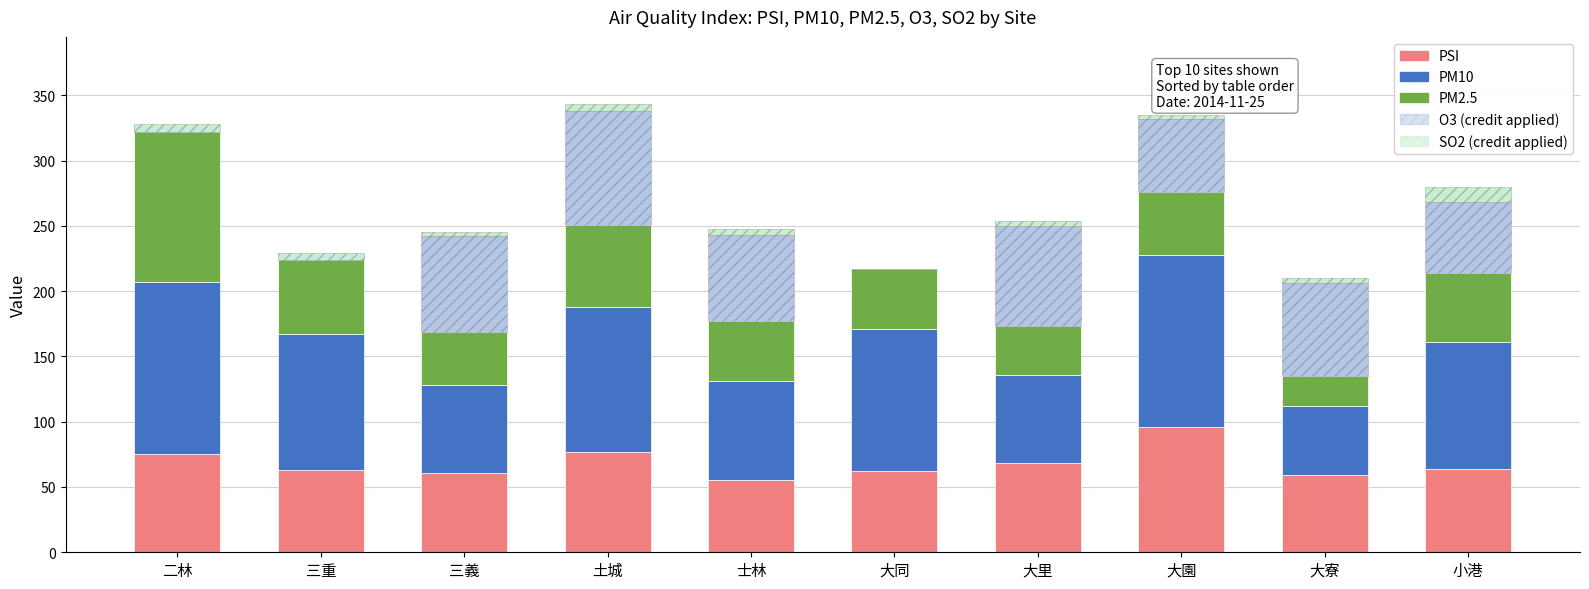

What is the sum of the PM2.5 values at 大同 and 大園?

94.0